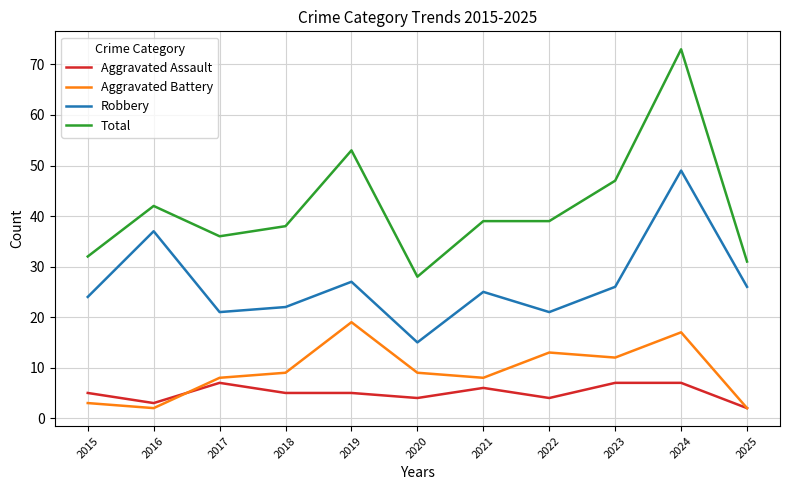

Where is the first local maximum for Aggravated Assault?

2017